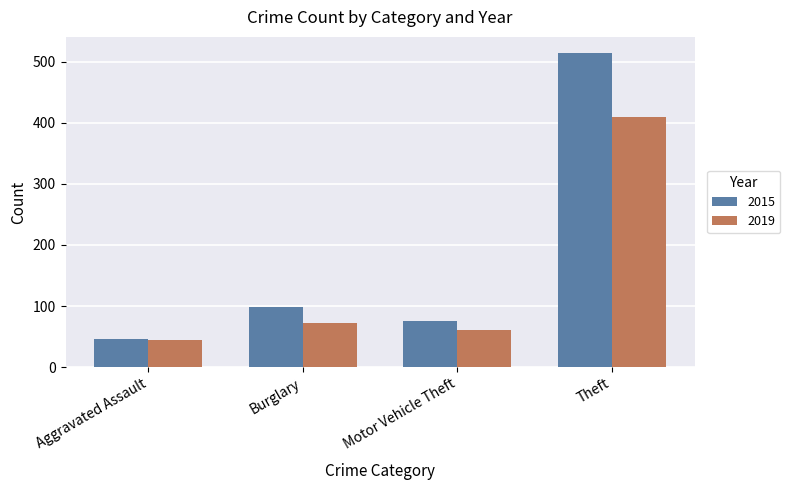

True or false: 2019 has a value of 24 at Aggravated Assault.

False